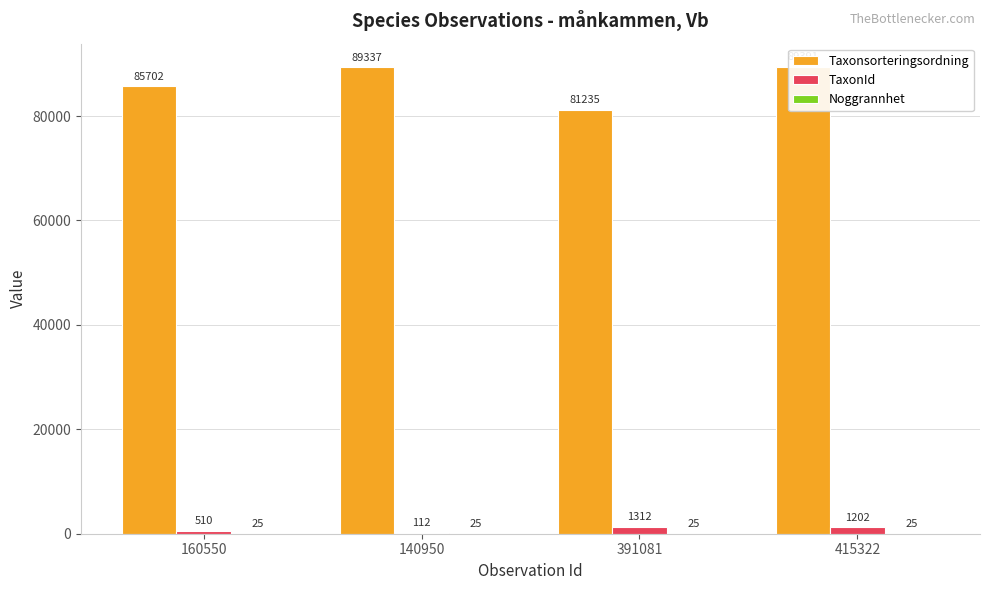

Reading left to right, extract all data points from this chart.

Taxonsorteringsordning: 160550=85702	140950=89337	391081=81235	415322=89391
TaxonId: 160550=510	140950=112	391081=1312	415322=1202
Noggrannhet: 160550=25	140950=25	391081=25	415322=25